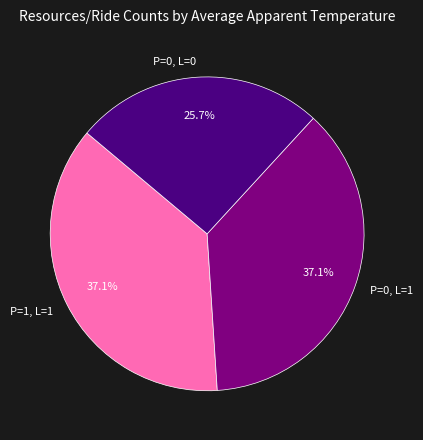

Count the number of slices in the pie.

3